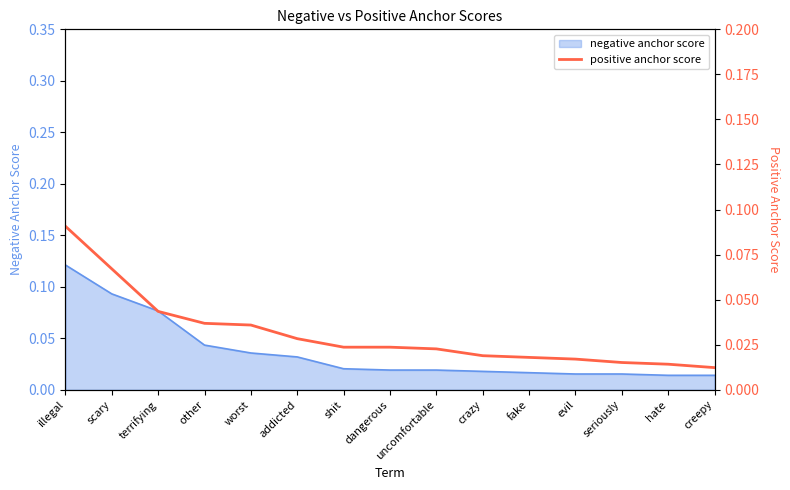

What position from the right is uncomfortable?

7